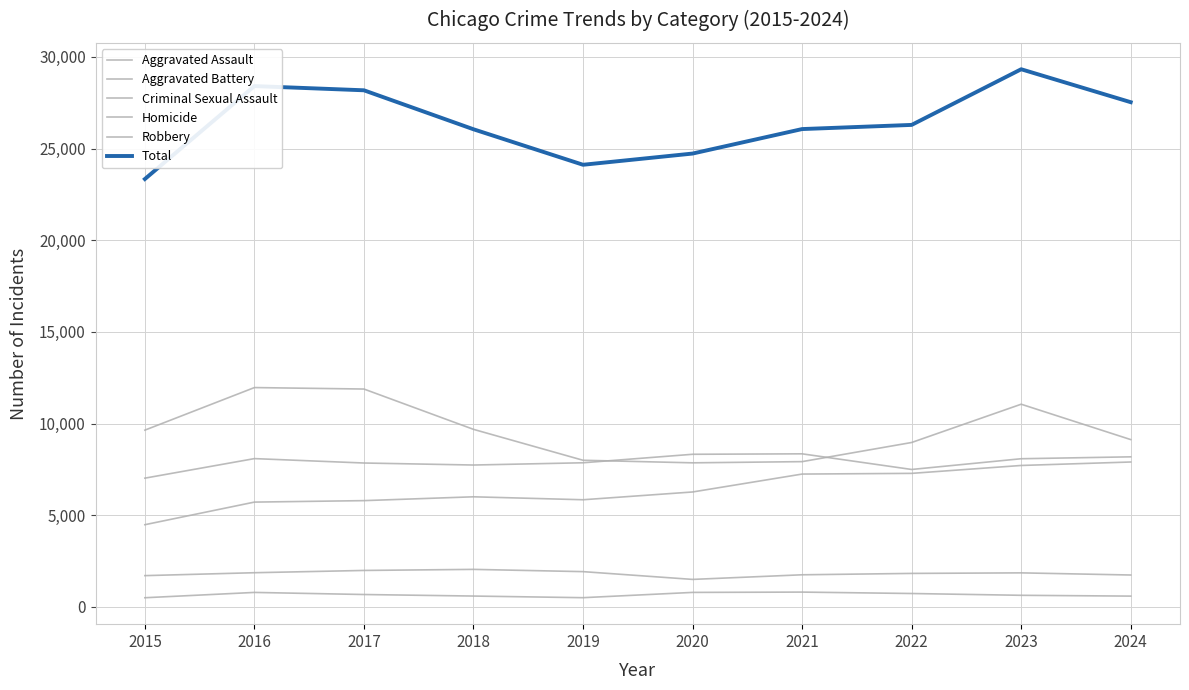

Where is the first local maximum for Criminal Sexual Assault?

2018